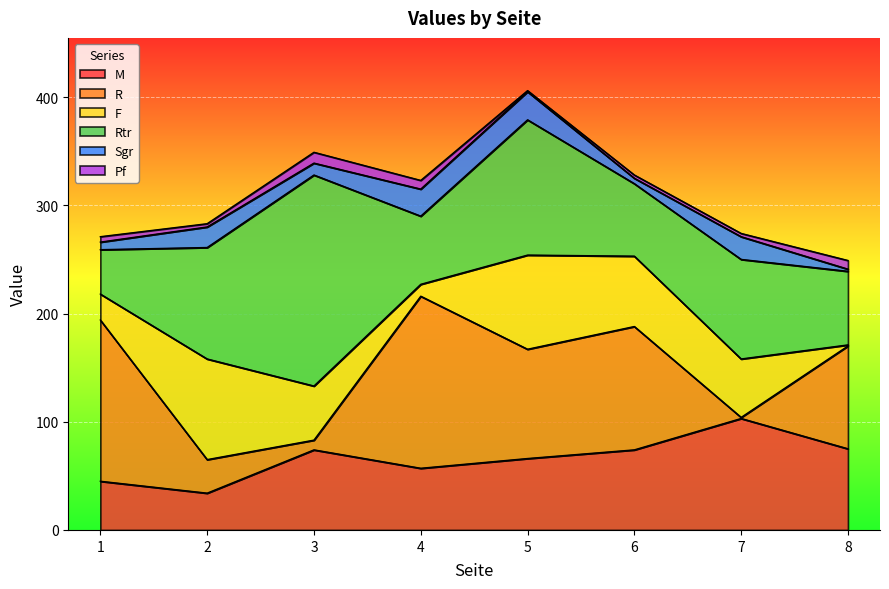

Which series changed the most between 7 and 8?

R